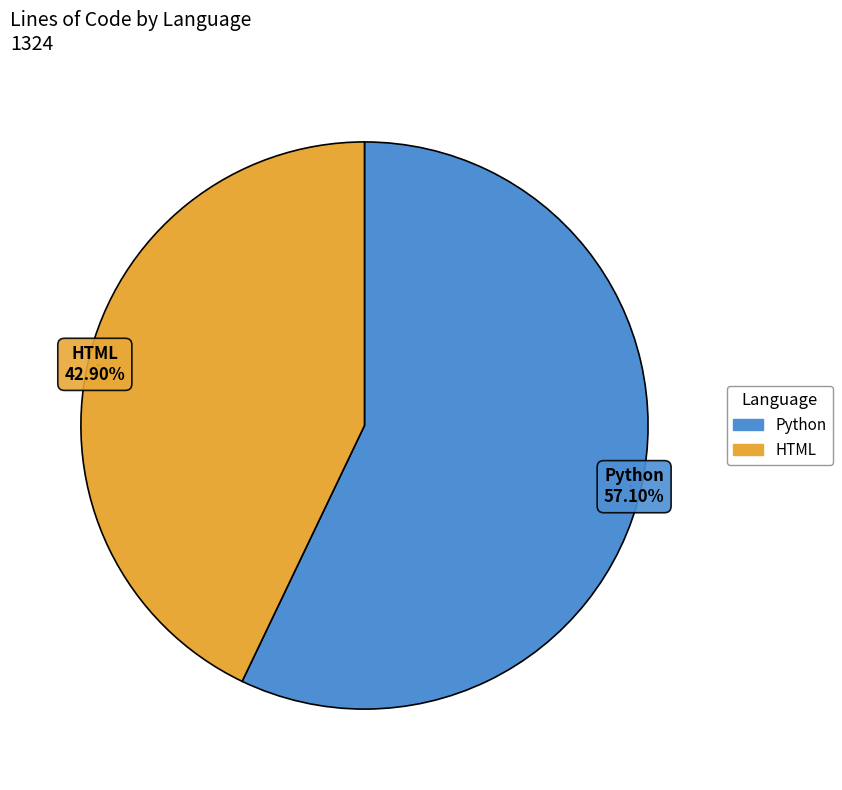

Which has a higher value, Python or HTML?

Python